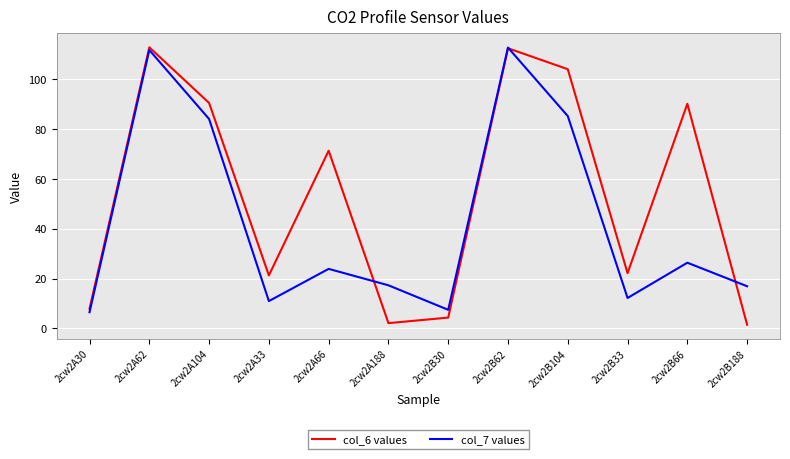

What is the greatest value displayed?

112.9